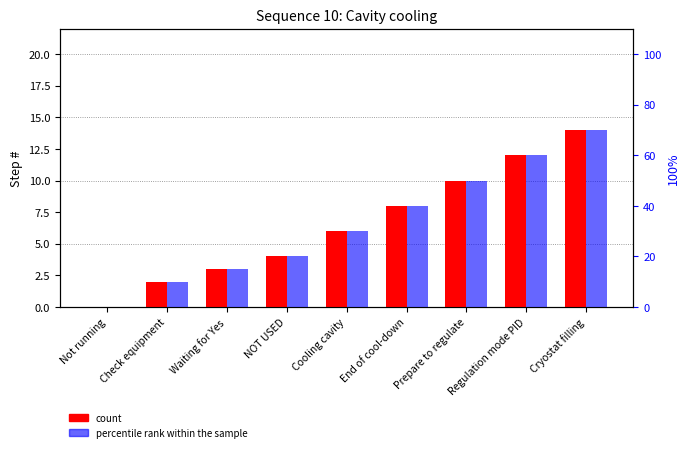

What is the difference between the second highest and second lowest values in the count series?

10